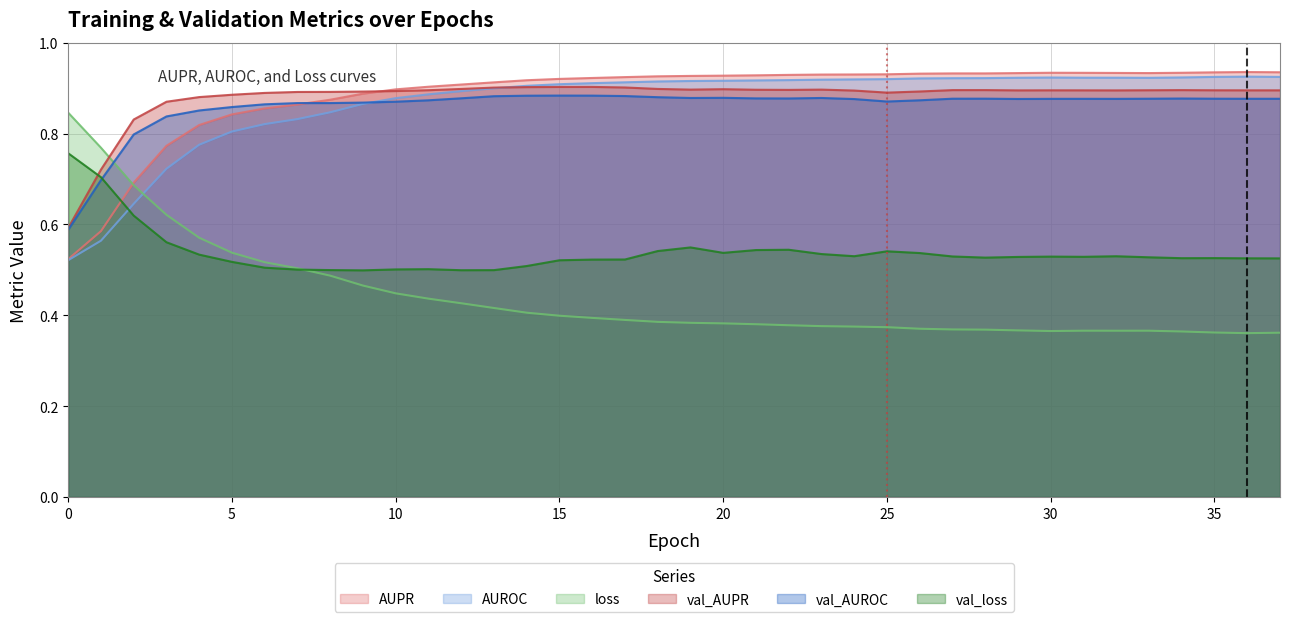

What is the difference between the highest and lowest values at 10?

0.4